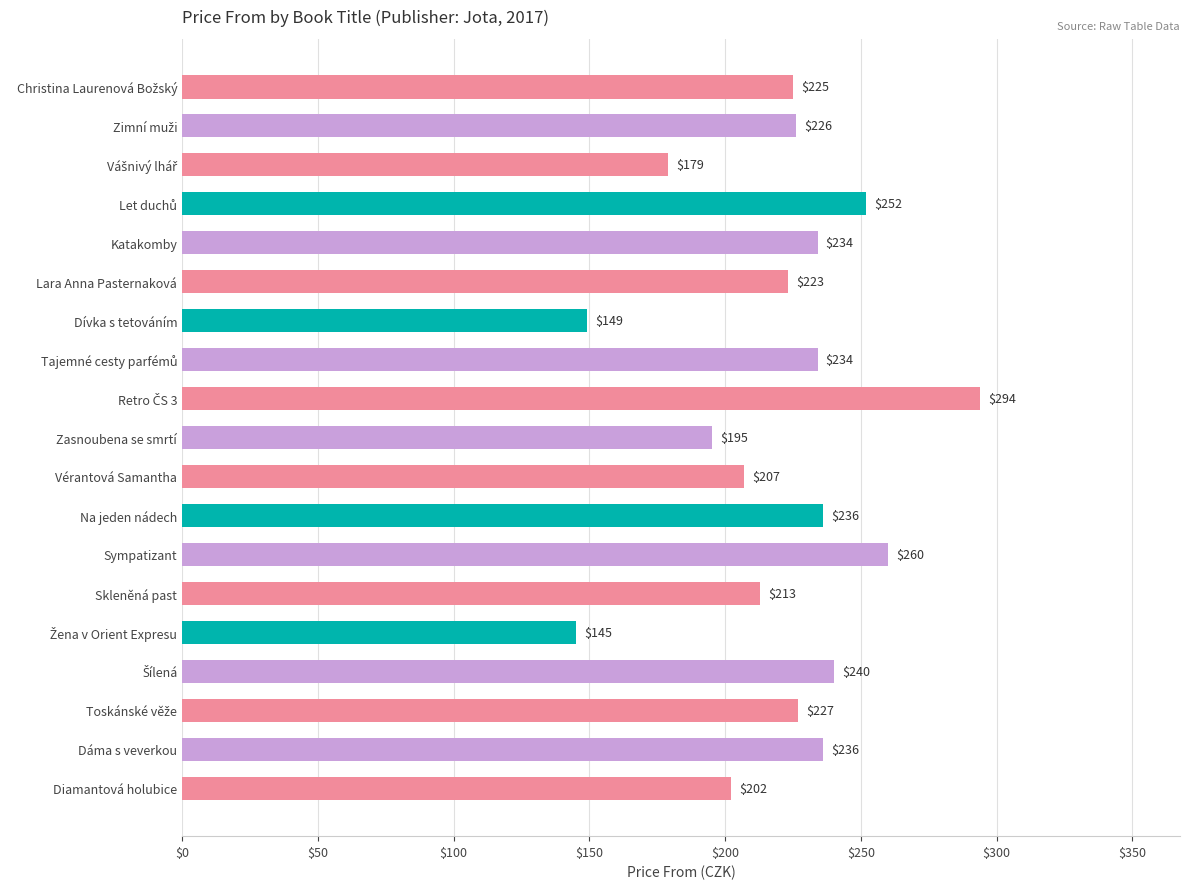

The chart shows a value of 73 at Katakomby. True or false?

False